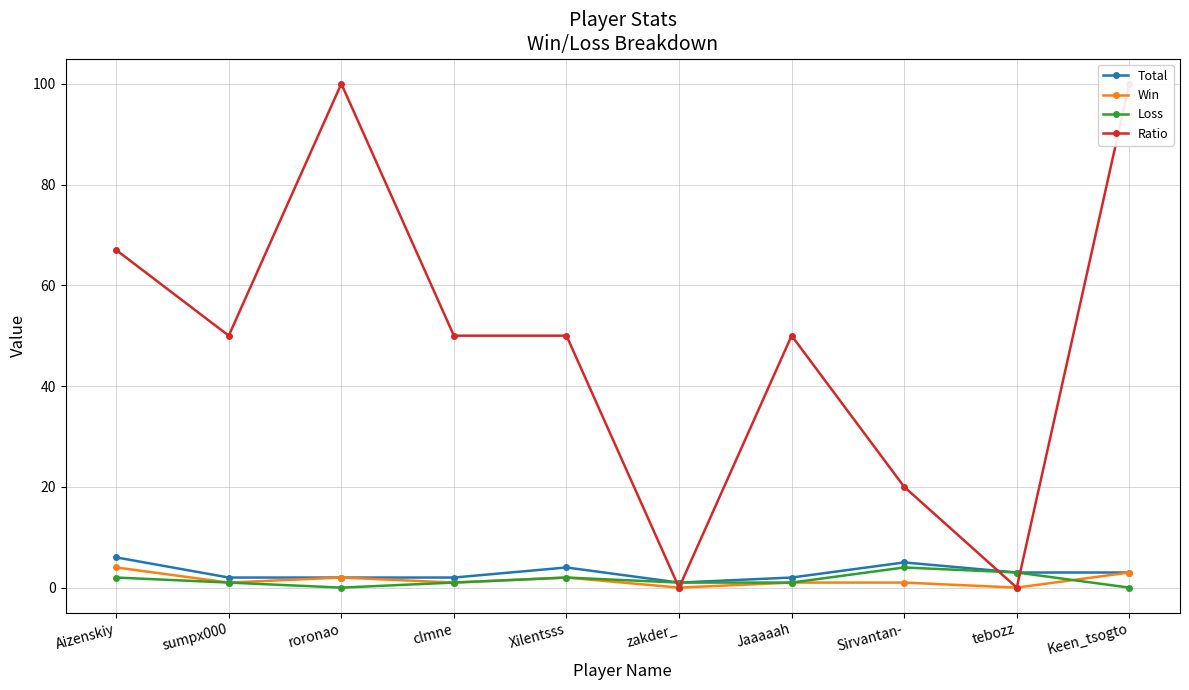

True or false: Ratio has more than 2 points higher than both neighbors.

False